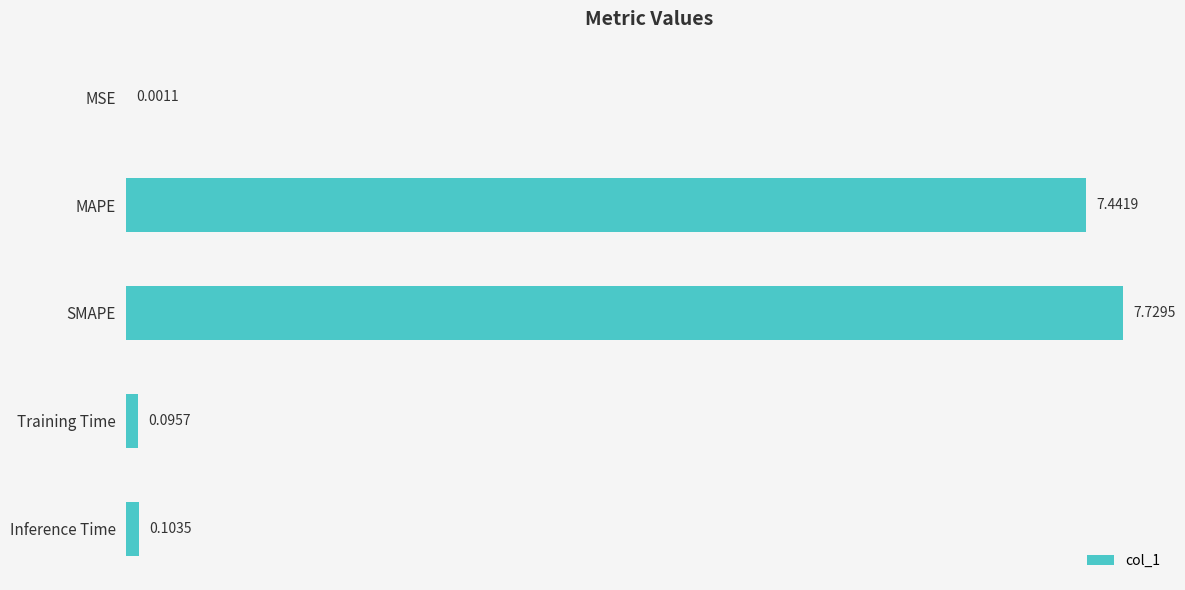

What is the sum of all values?

15.4